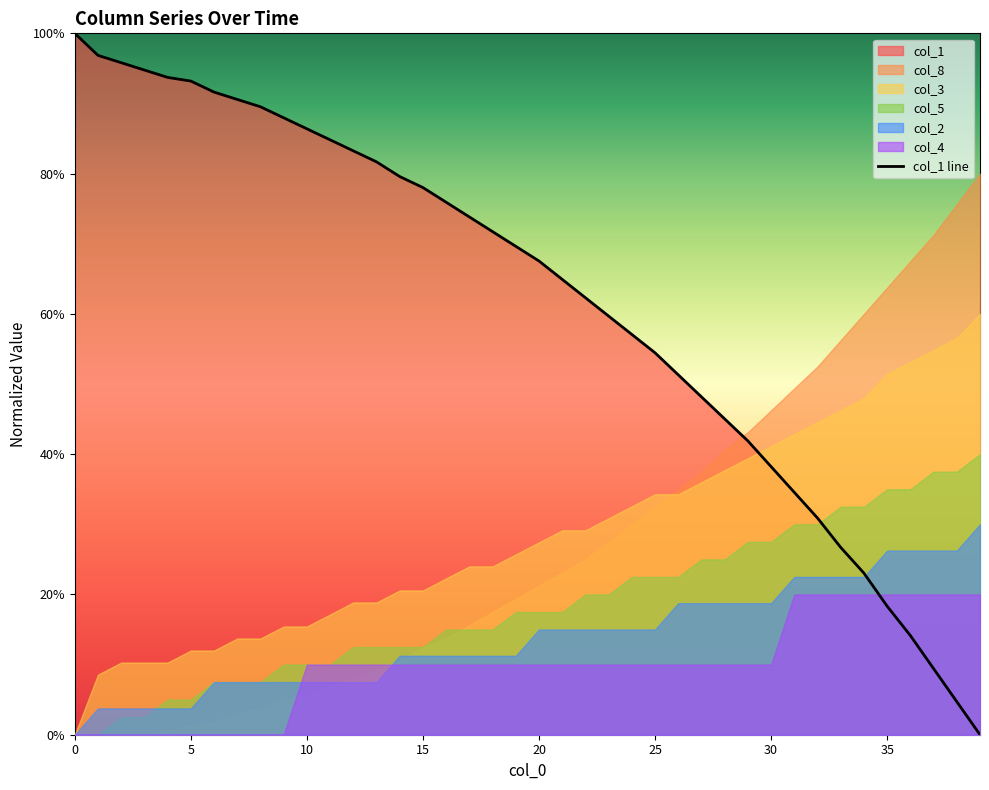

What is the maximum value for col_1 line?

100.0